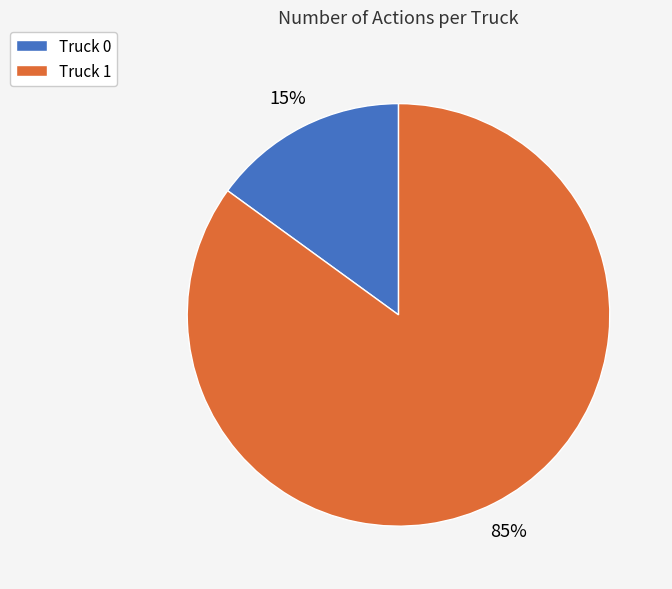

What is the ratio of the value at Truck 1 to the value at Truck 0?

5.7